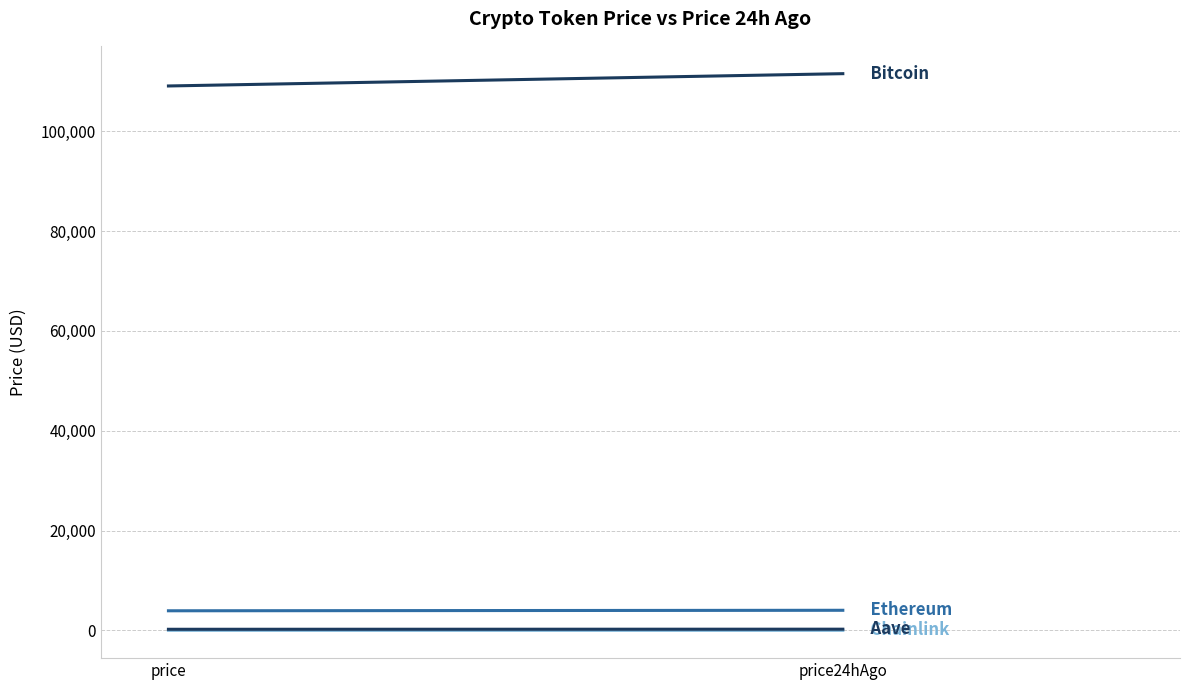

Between price and price24hAgo, which series saw the biggest shift?

Bitcoin